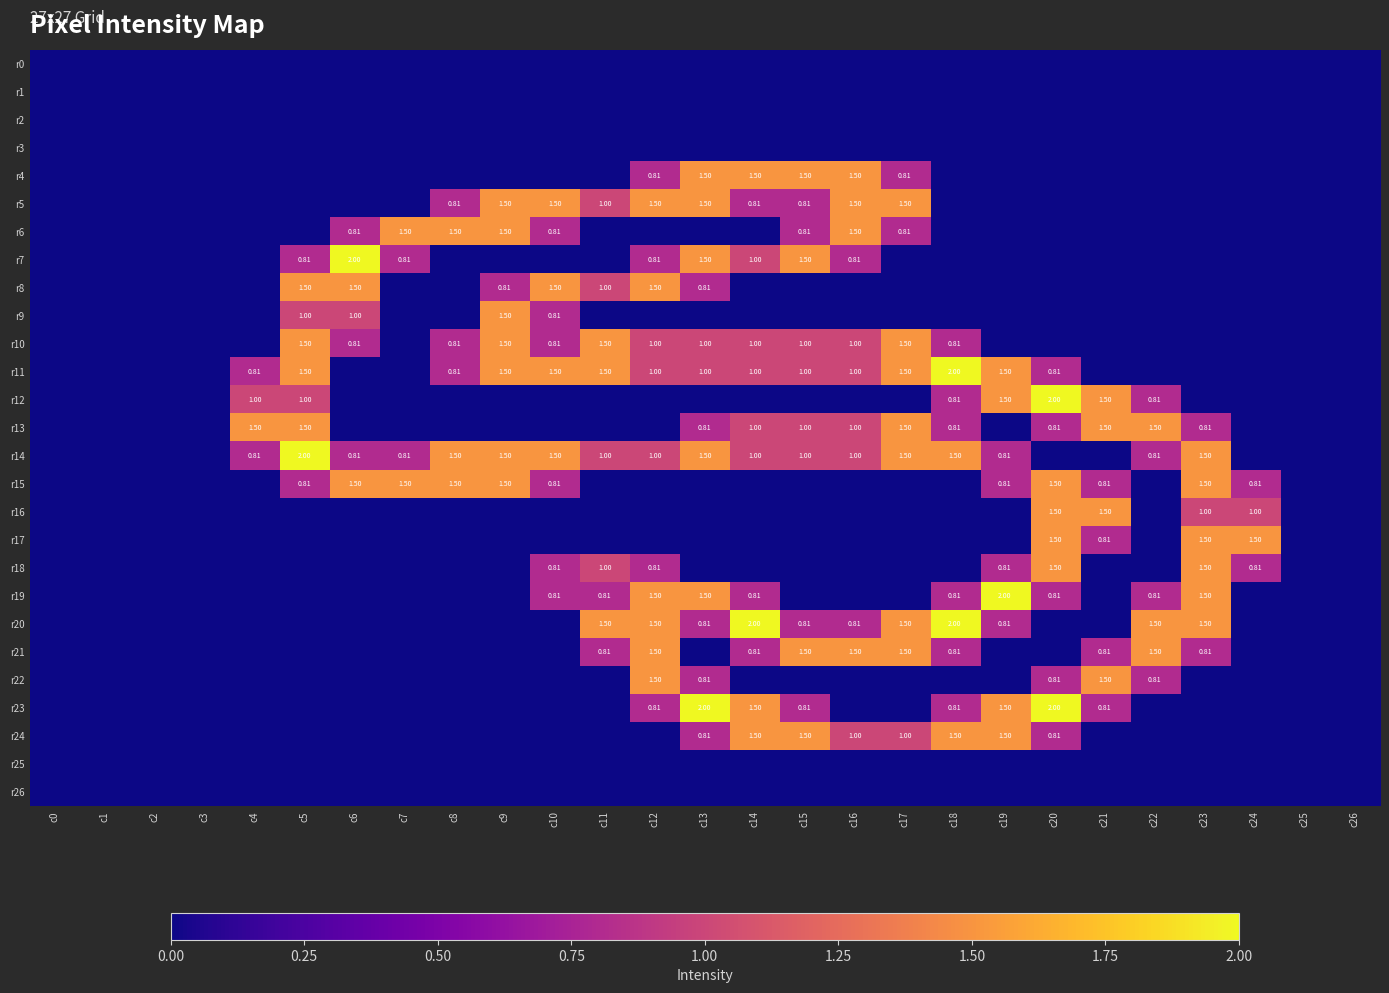

List the series in order of their peak value, highest first.

r7, r11, r12, r14, r19, r20, r23, r4, r5, r6, r8, r9, r10, r13, r15, r16, r17, r18, r21, r22, r24, r0, r1, r2, r3, r25, r26